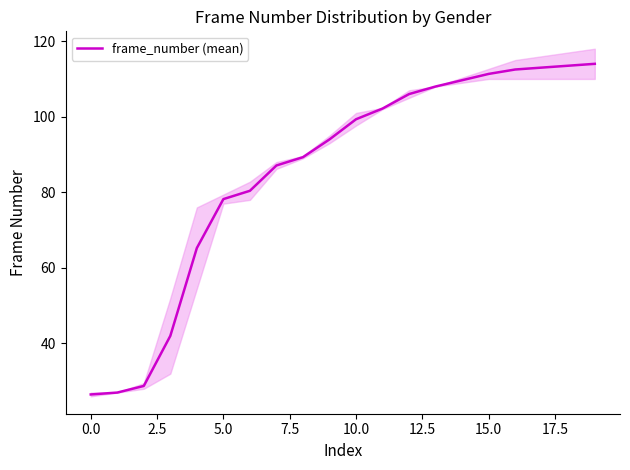

Reading left to right, list all the values displayed in this chart.

26.5	27.0	28.8	42.0	65.2	78.2	80.4	87.1	89.3	94.0	99.3	102.2	106.0	108.0	109.7	111.3	112.5	113.0	113.5	114.0